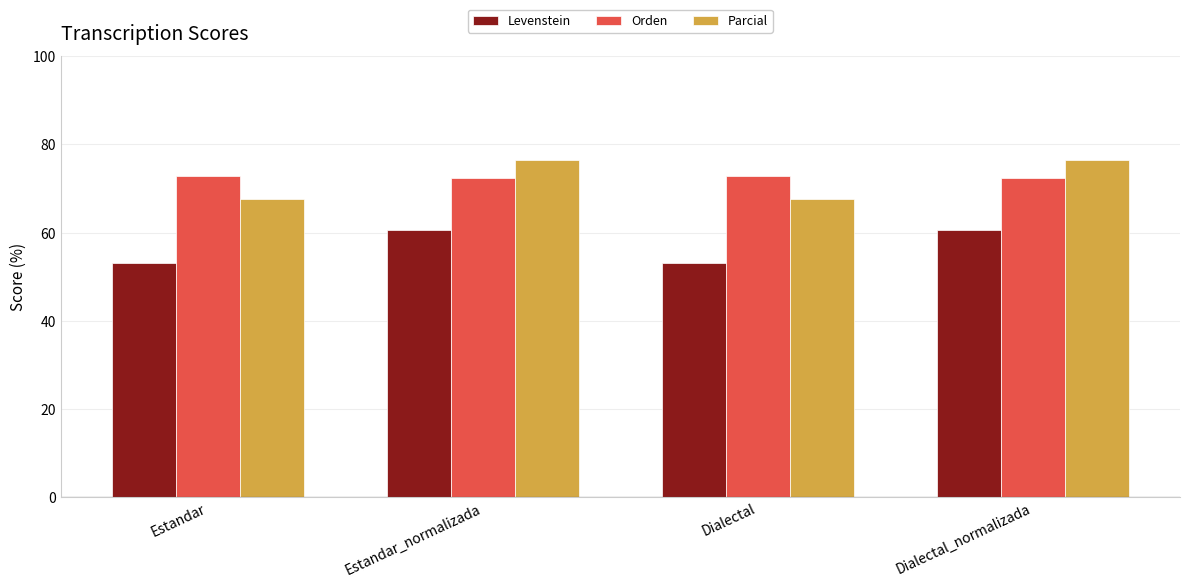

Rank the series by their maximum value, from highest to lowest.

Parcial, Orden, Levenstein